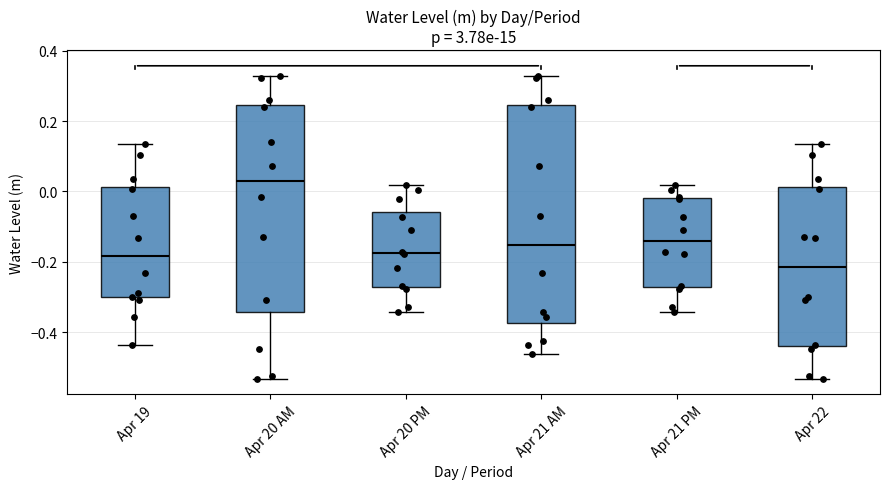

Reading left to right, transcribe this box plot: for each box, give where its median line is, the range the box spans, and where its two whiskers end, as read against the y-axis. The values are not printed on the chart, so give them approximately, as read against the axis.

Apr 19: median -0.18, box -0.30 to 0.02, whiskers -0.44 to 0.14
Apr 20 AM: median 0.02, box -0.34 to 0.24, whiskers -0.54 to 0.32
Apr 20 PM: median -0.18, box -0.28 to -0.06, whiskers -0.34 to 0.02
Apr 21 AM: median -0.16, box -0.38 to 0.24, whiskers -0.46 to 0.32
Apr 21 PM: median -0.14, box -0.28 to -0.02, whiskers -0.34 to 0.02
Apr 22: median -0.22, box -0.44 to 0.02, whiskers -0.54 to 0.14